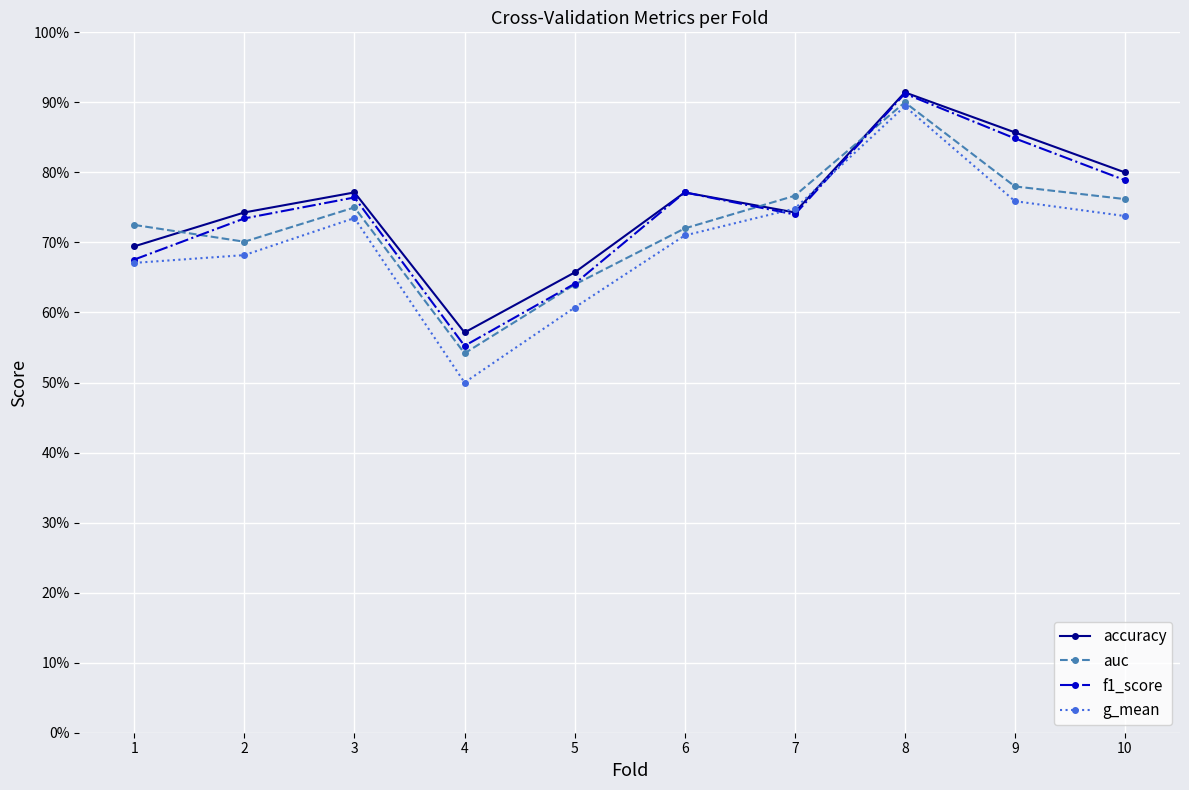

Which category has the lowest value in the g_mean series?

4